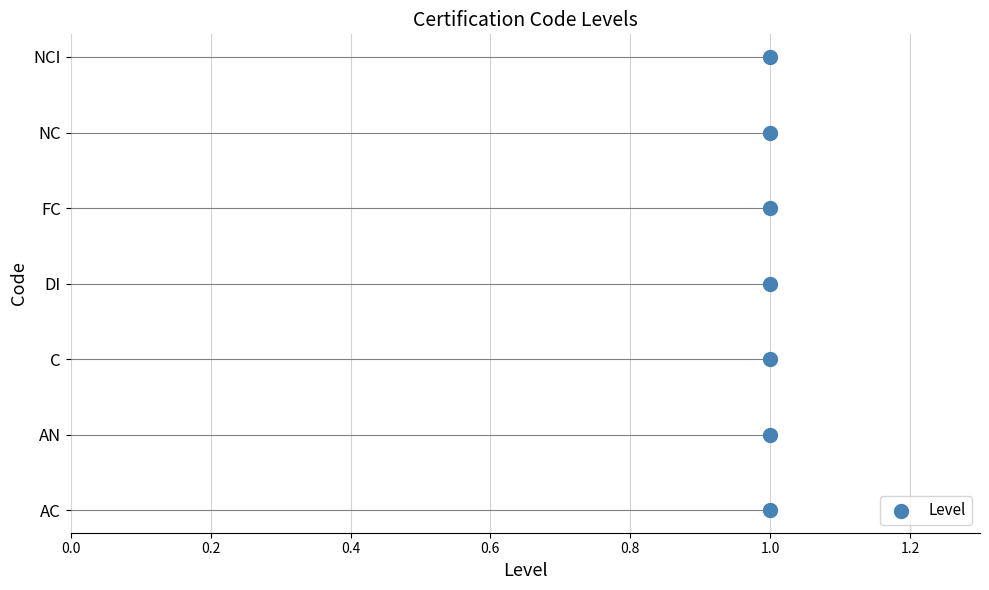

Between 0.4 and 0.0, which is larger?

0.4